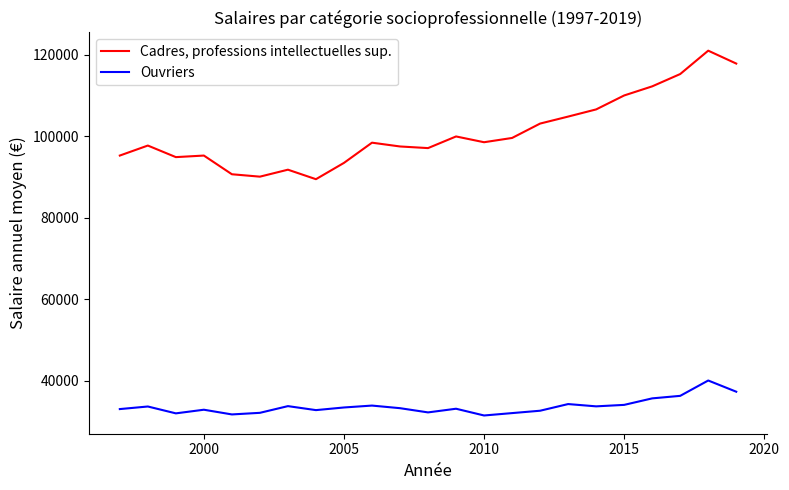

Which series has the largest total across all categories?

Cadres, professions intellectuelles sup.